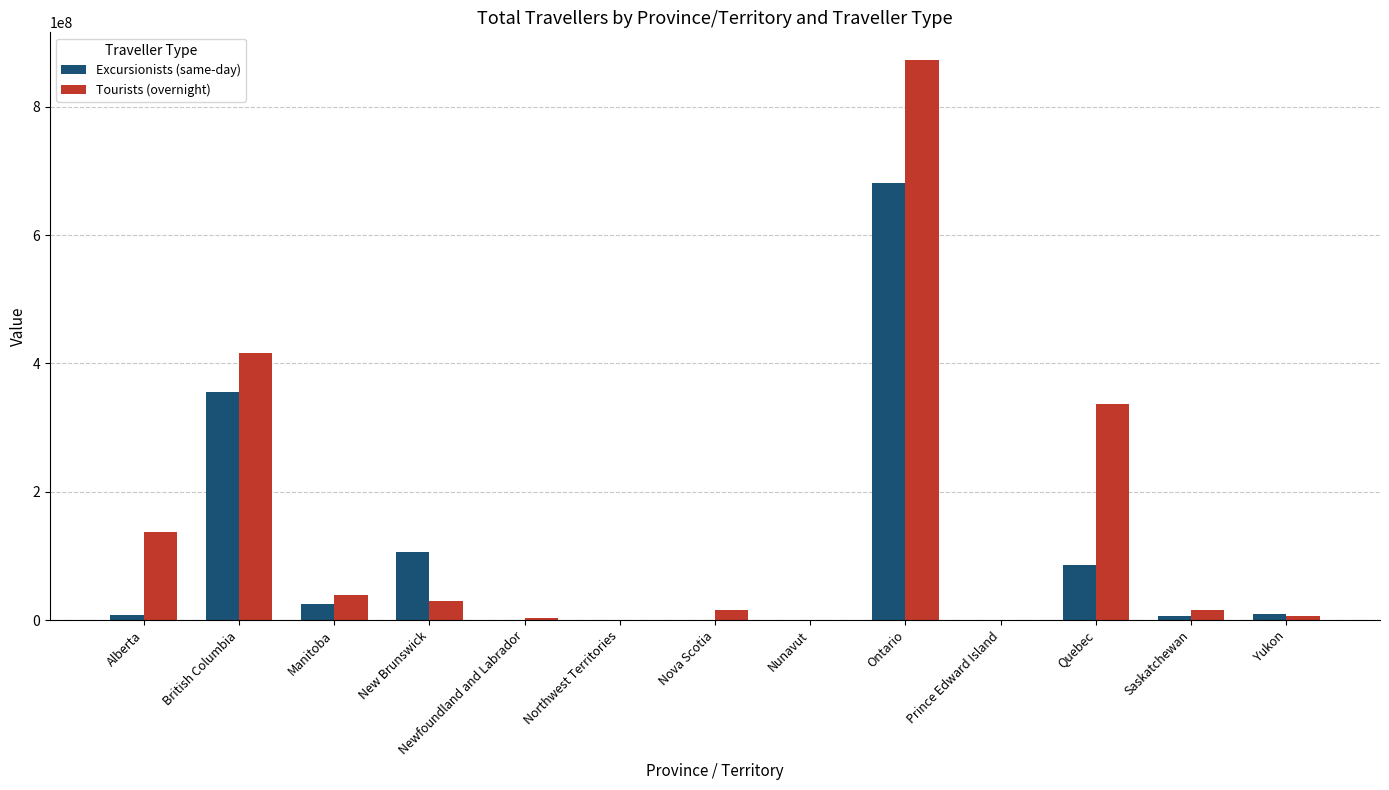

Are the bars horizontal?

No